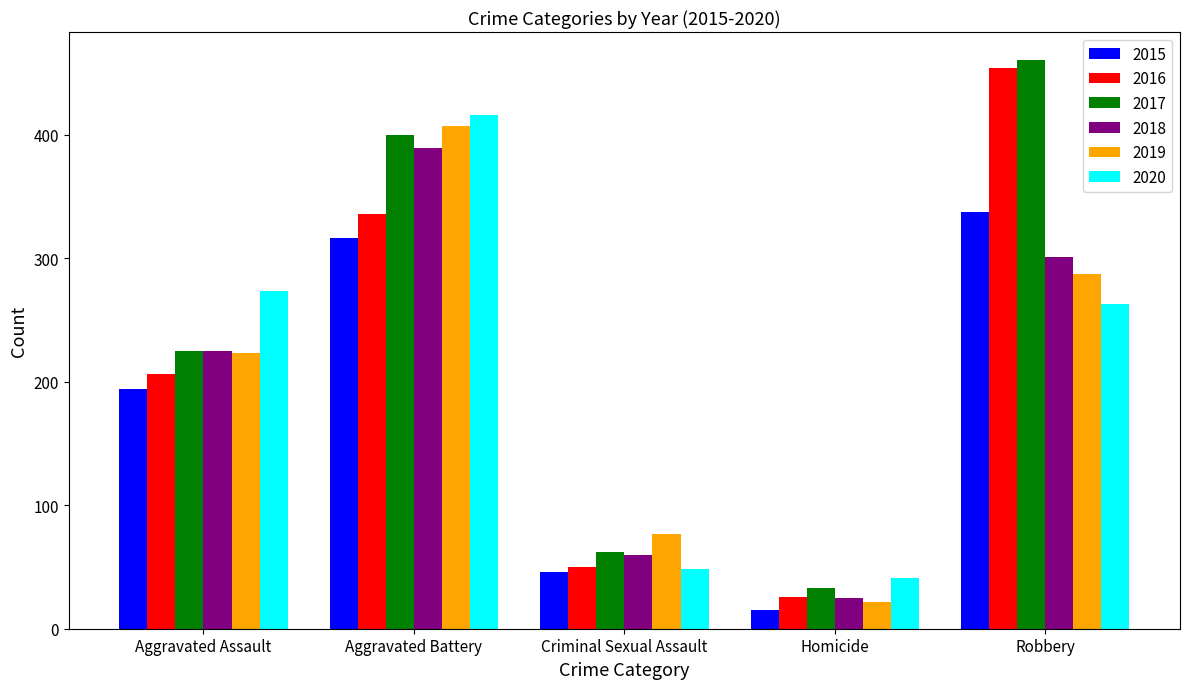

Reading left to right, extract all data points from this chart.

2015: Aggravated Assault=194	Aggravated Battery=316	Criminal Sexual Assault=46	Homicide=15	Robbery=337
2016: Aggravated Assault=206	Aggravated Battery=336	Criminal Sexual Assault=50	Homicide=26	Robbery=454
2017: Aggravated Assault=225	Aggravated Battery=400	Criminal Sexual Assault=62	Homicide=33	Robbery=460
2018: Aggravated Assault=225	Aggravated Battery=389	Criminal Sexual Assault=60	Homicide=25	Robbery=301
2019: Aggravated Assault=223	Aggravated Battery=407	Criminal Sexual Assault=77	Homicide=22	Robbery=287
2020: Aggravated Assault=273	Aggravated Battery=416	Criminal Sexual Assault=48	Homicide=41	Robbery=263